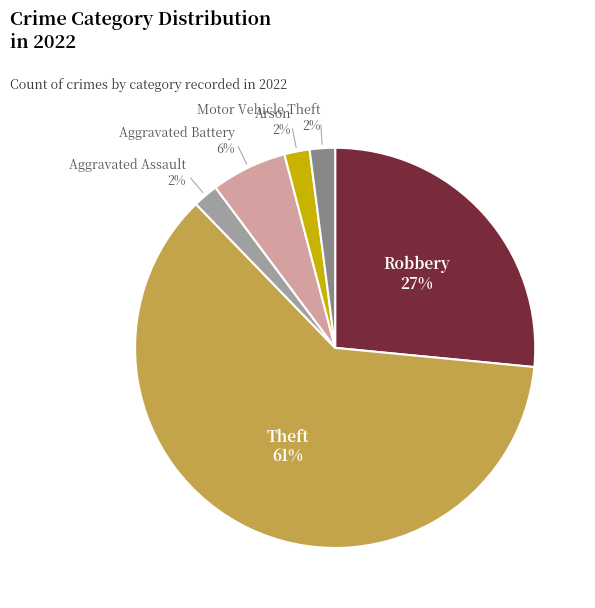

Is there any slice that represents more than half of the pie?

Yes